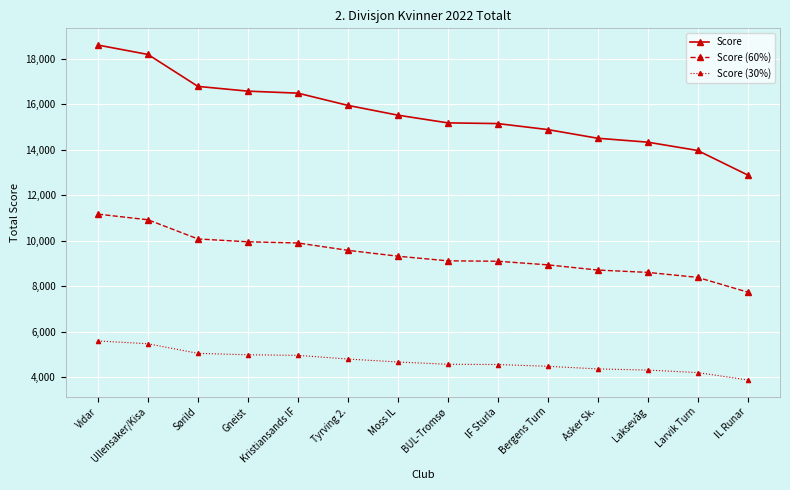

List the series in order of their peak value, lowest first.

Score (30%), Score (60%), Score